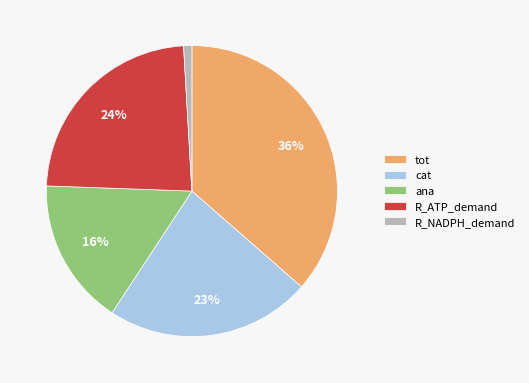

To the nearest percent, what is the average slice percentage?

20%